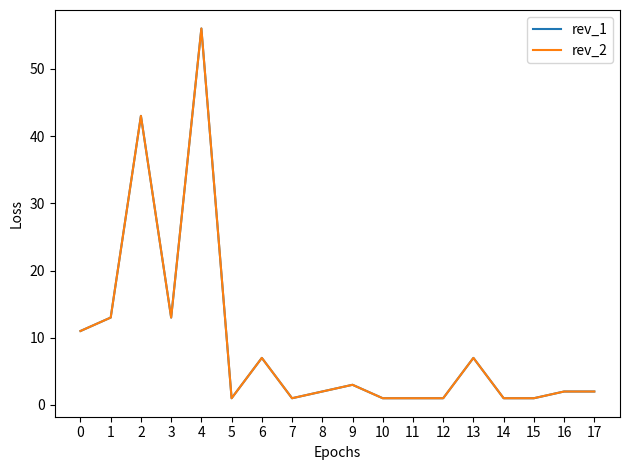

Is this an area chart (filled region under the line)?

No